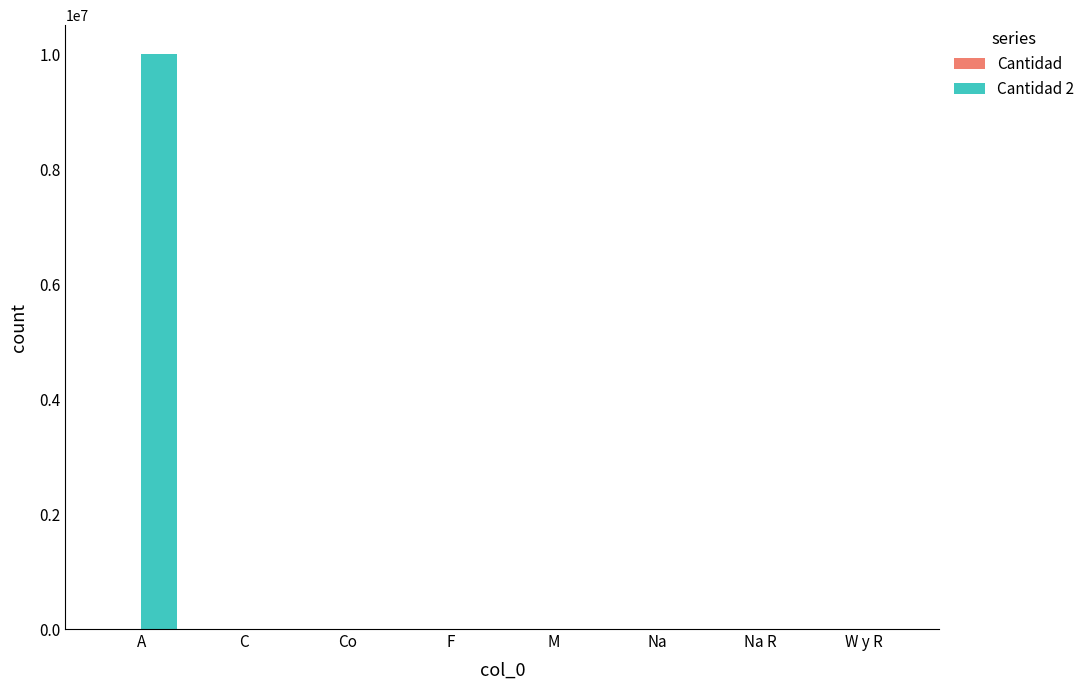

At which category is the sum across all series the highest?

A